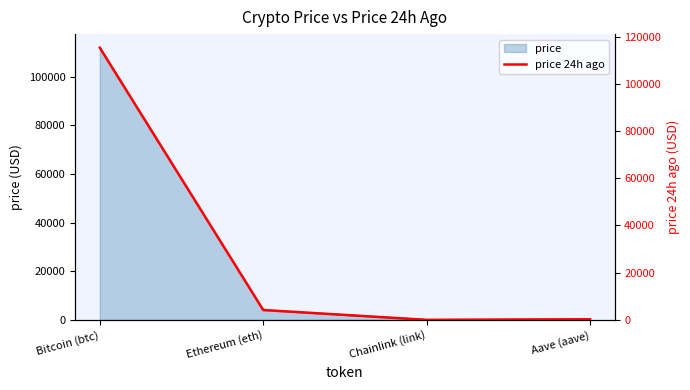

Where is the data nearest to the value 57671?

Ethereum (eth)